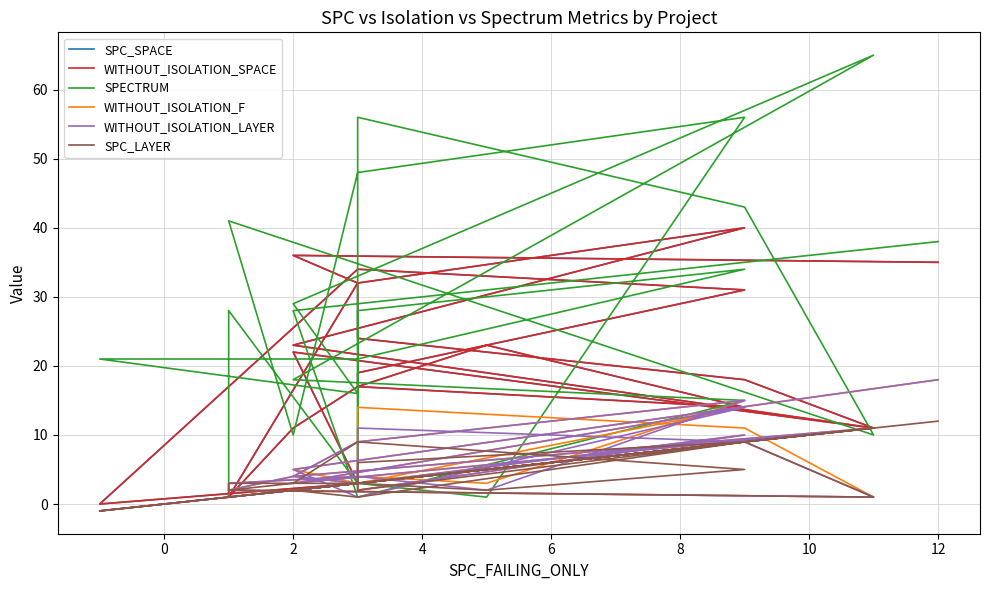

Where is the first local maximum for SPC_LAYER?

6